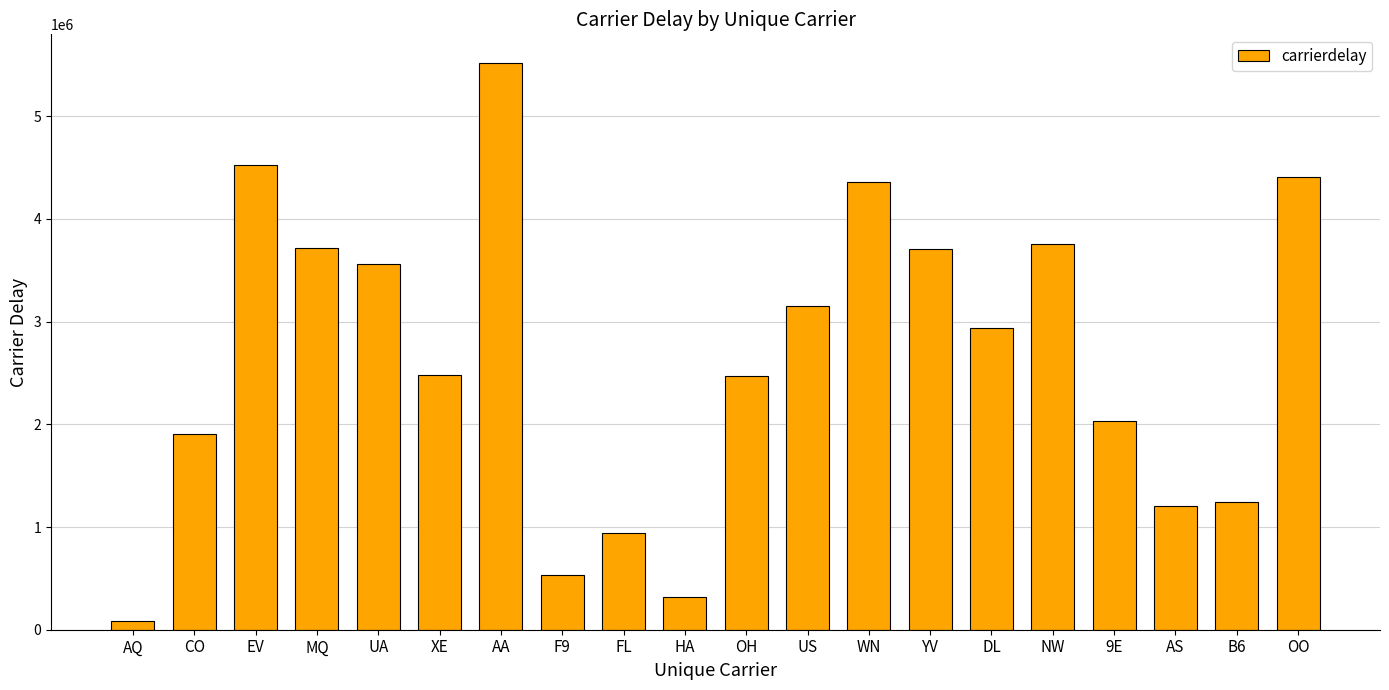

What is the ratio of the value at WN to the value at XE?

1.8